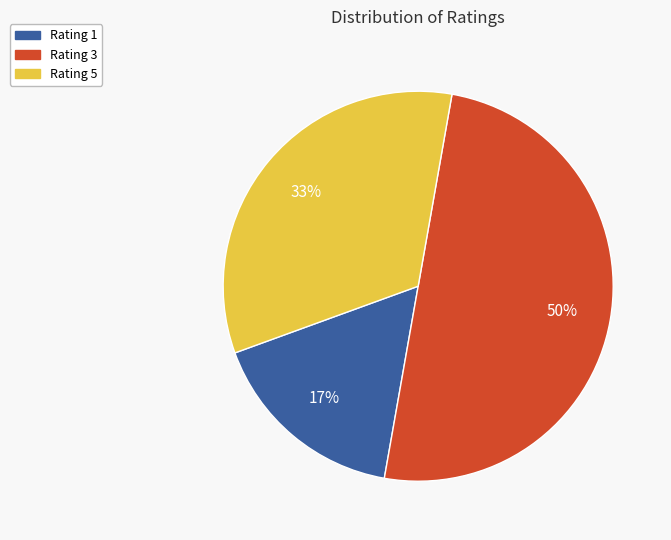

Does Rating 5 represent more than half of the total?

No